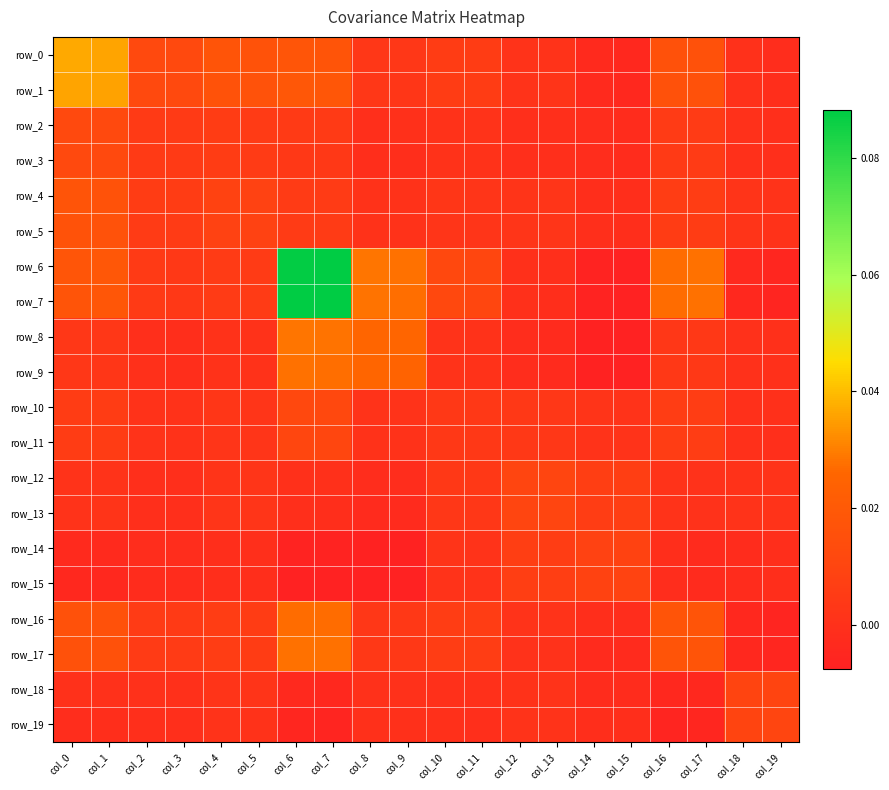

Which has a higher value, col_9 or col_14?

col_9